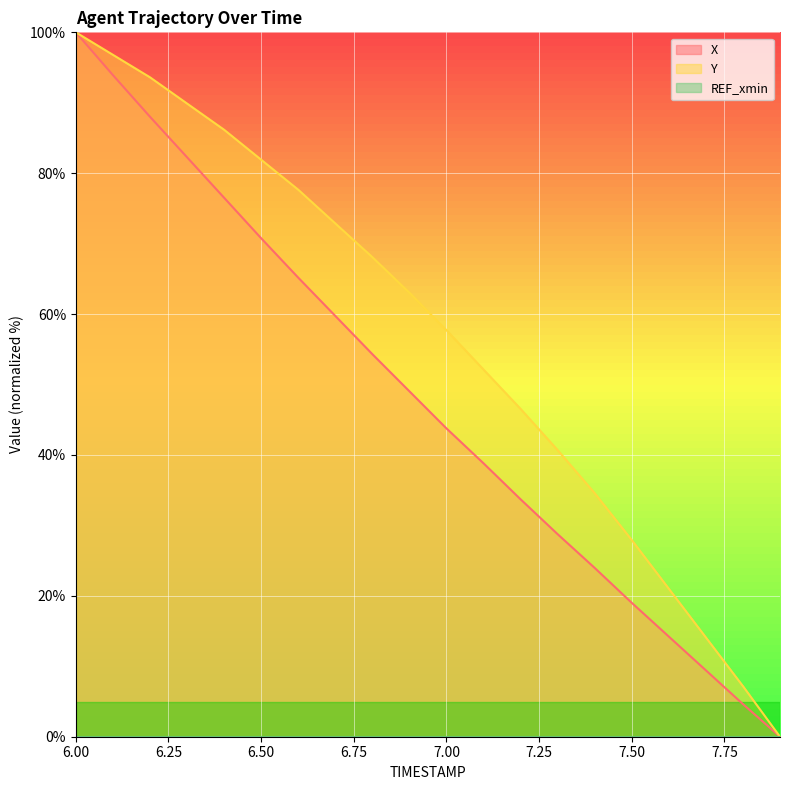

At which label is X closest to 50?

6.9